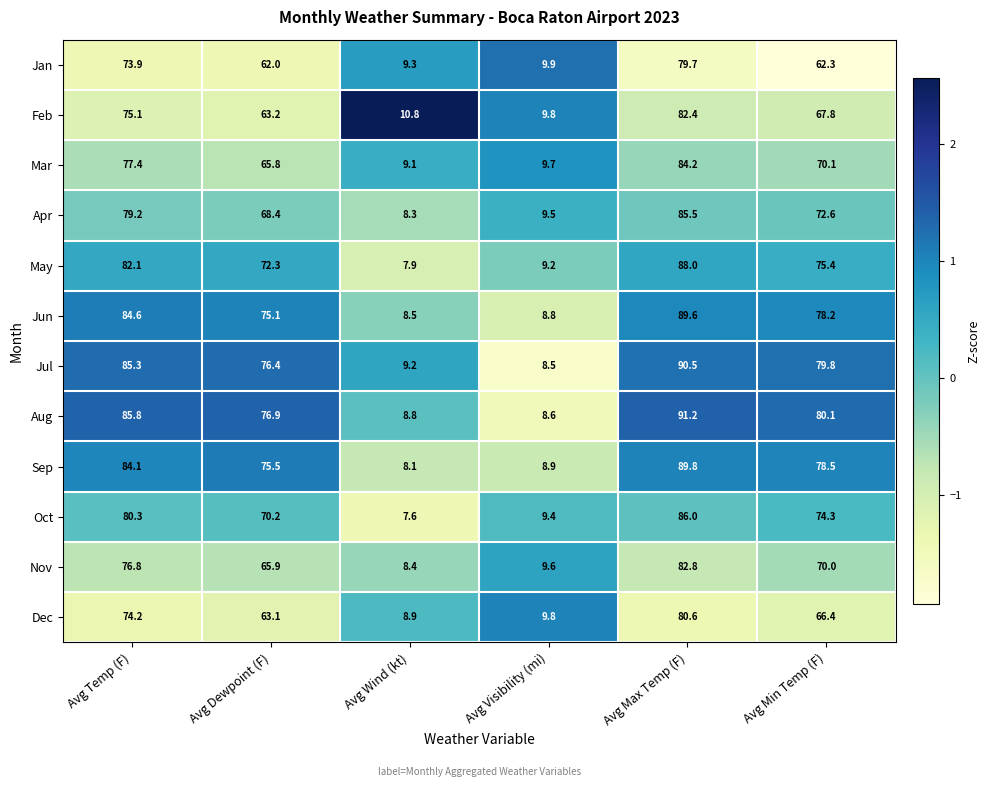

Rank the series at Avg Max Temp (F) from lowest to highest value.

Jan, Dec, Feb, Nov, Mar, Apr, Oct, May, Jun, Sep, Jul, Aug